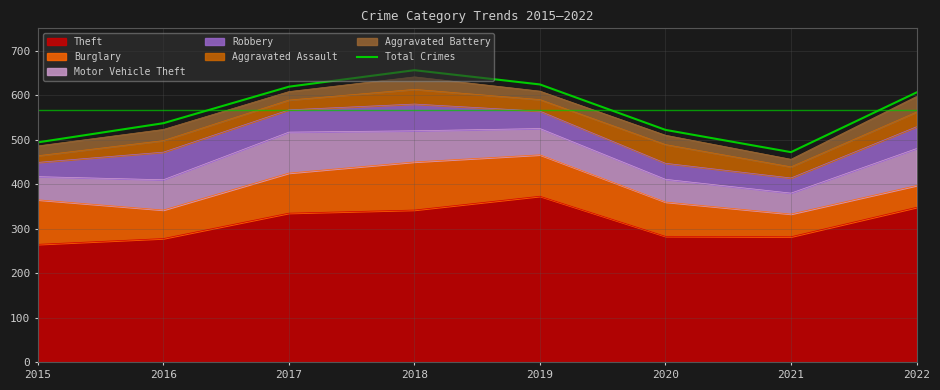

Rank the categories by value from lowest to highest.

2021, 2015, 2020, 2016, 2022, 2017, 2019, 2018